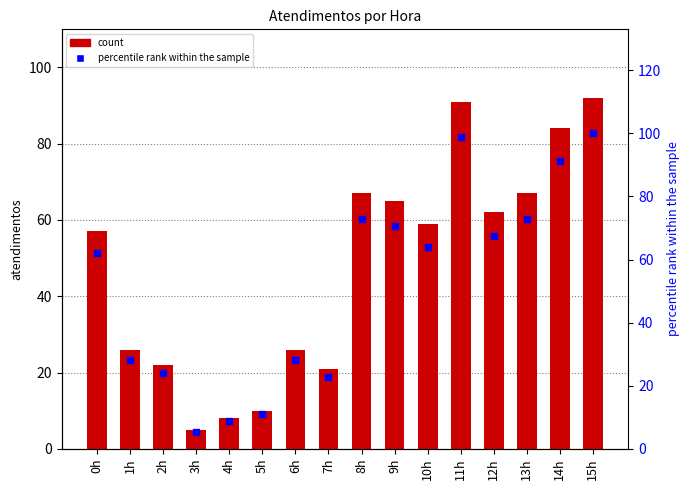

Which series has the largest Y range (max minus min)?

percentile rank within the sample